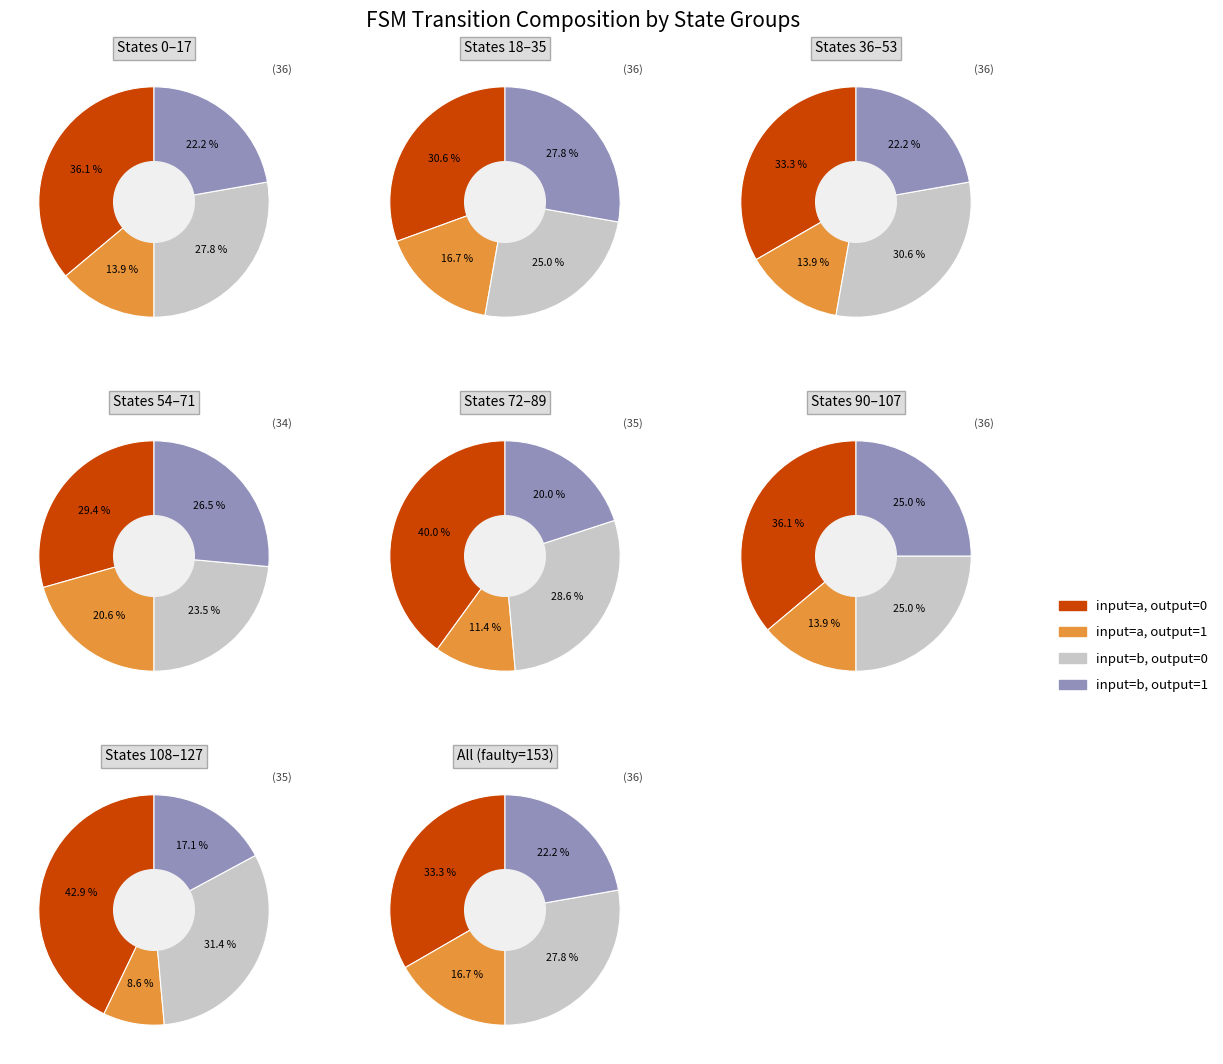

What portion of the pie excludes 6?

82.8%